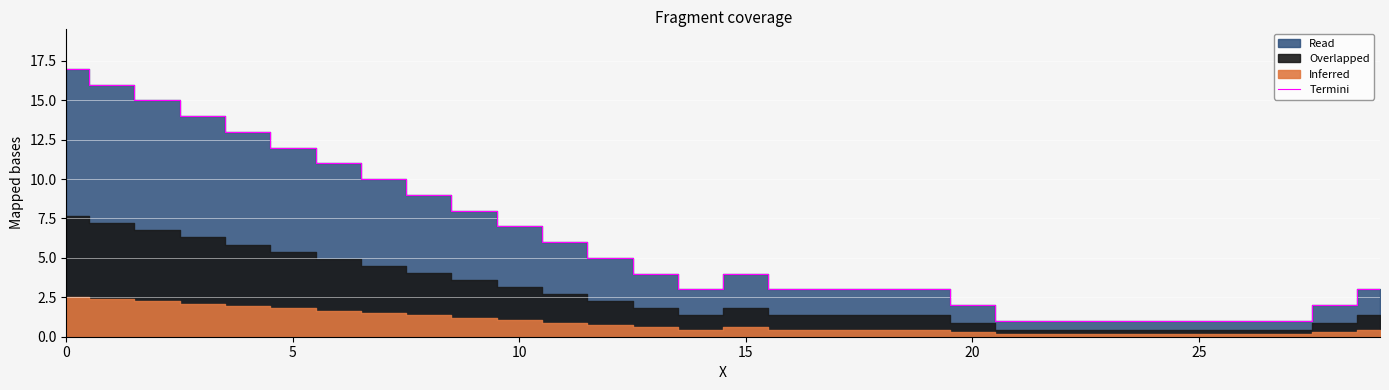

What is the maximum value for Termini?

17.0